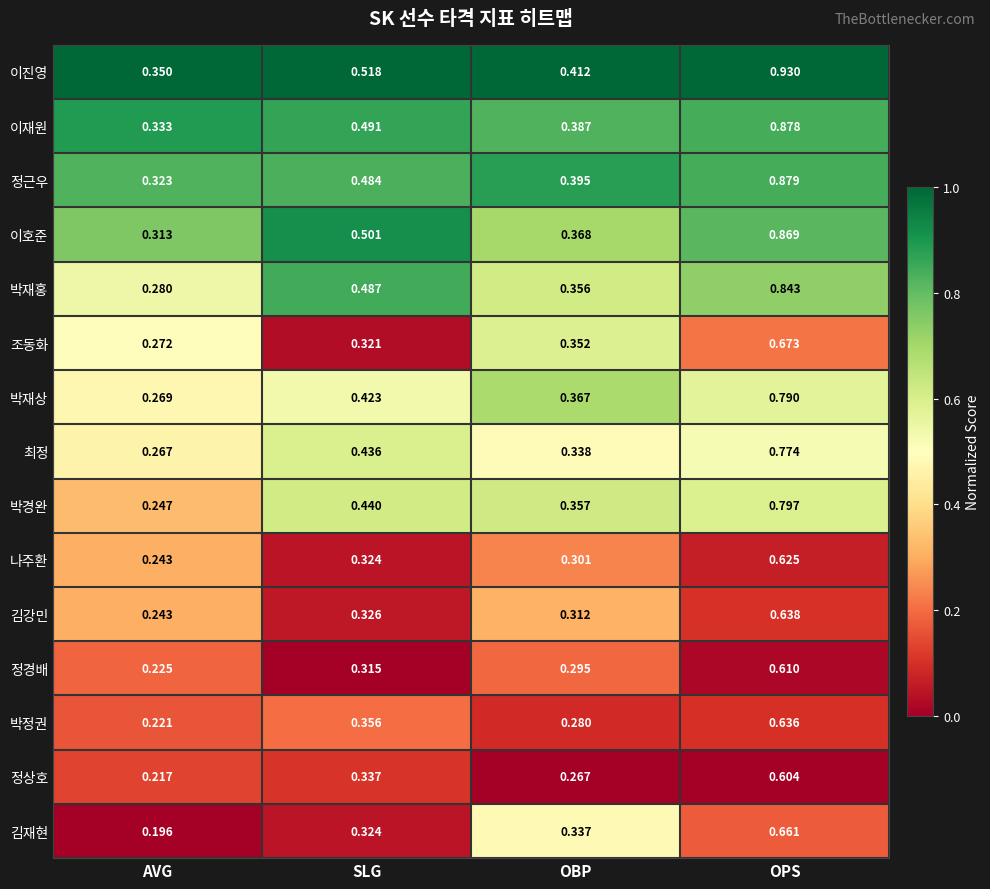

At how many categories does at least one series exceed 0?

4